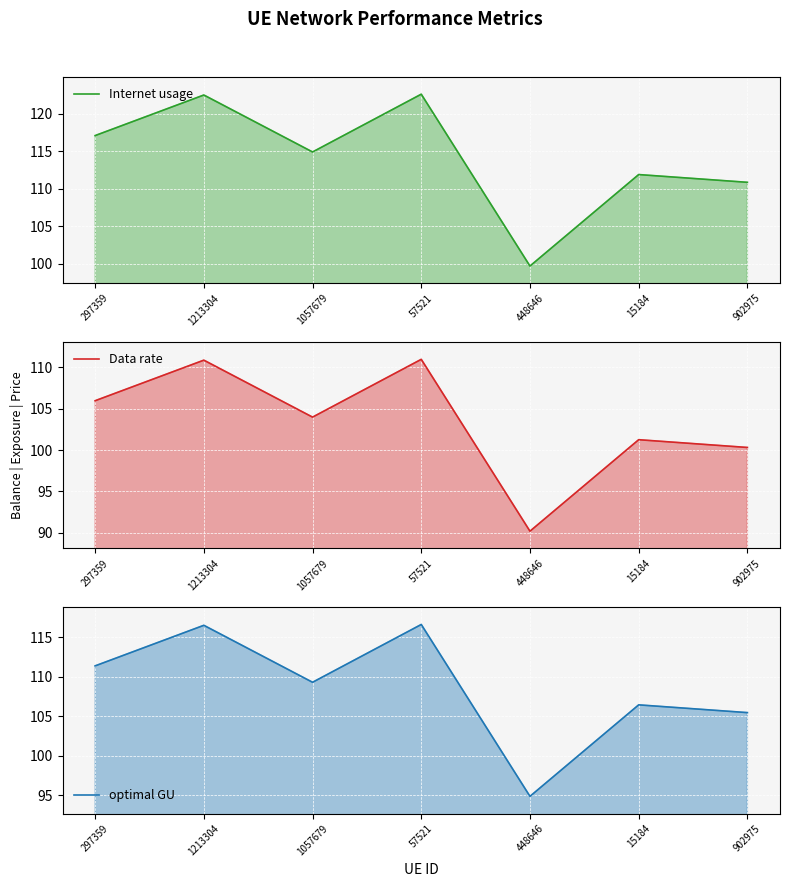

What is the difference between the Data rate values at 902975 and 15184?

0.9